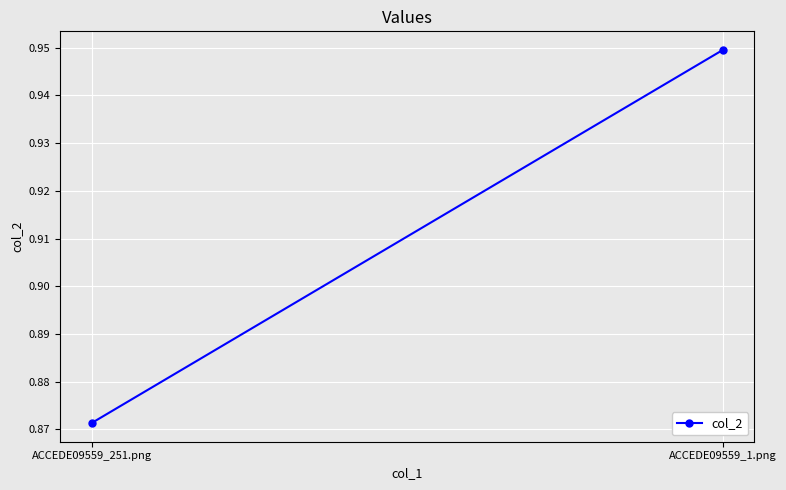

What is the sum of the values at ACCEDE09559_1.png and ACCEDE09559_251.png?

1.8